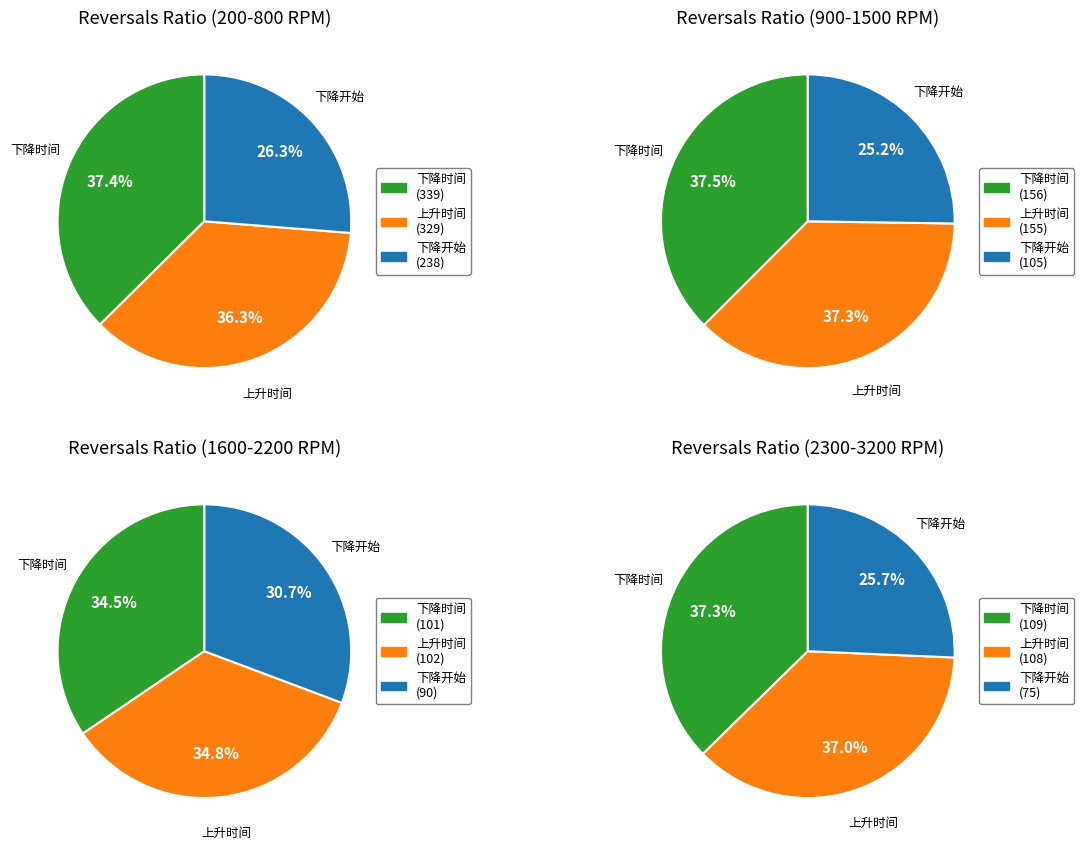

Is there any slice that represents more than half of the pie?

No